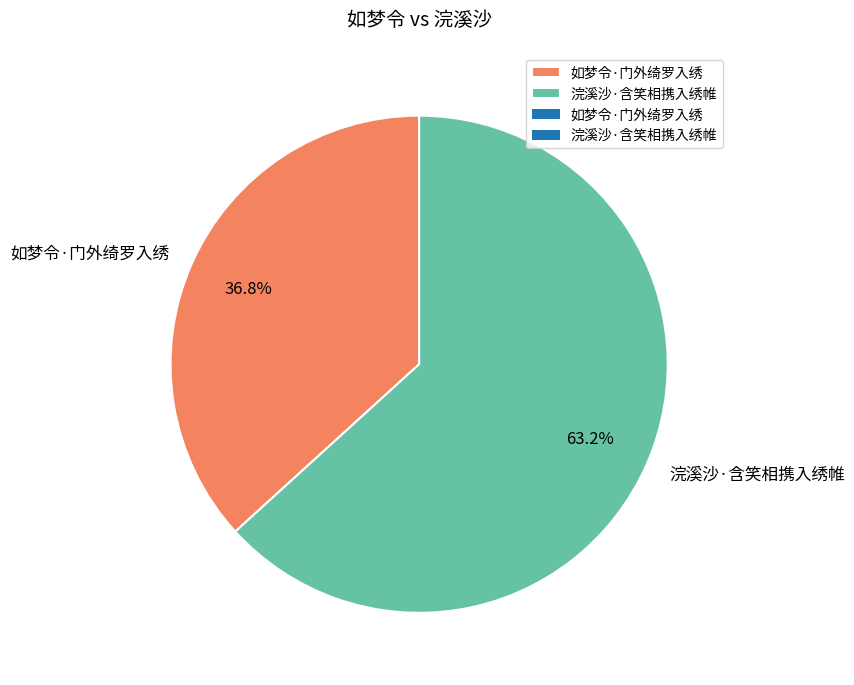

To the nearest percent, what is the difference between the largest and smallest slice percentages?

26%